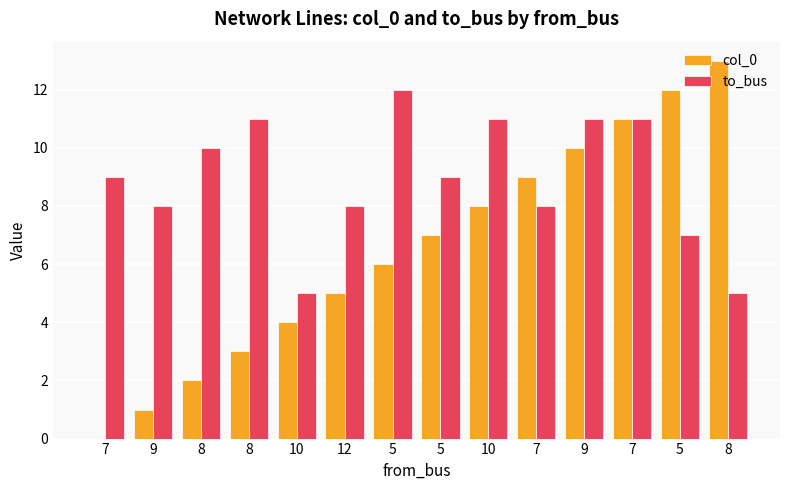

At which label does to_bus first exceed 9?

8